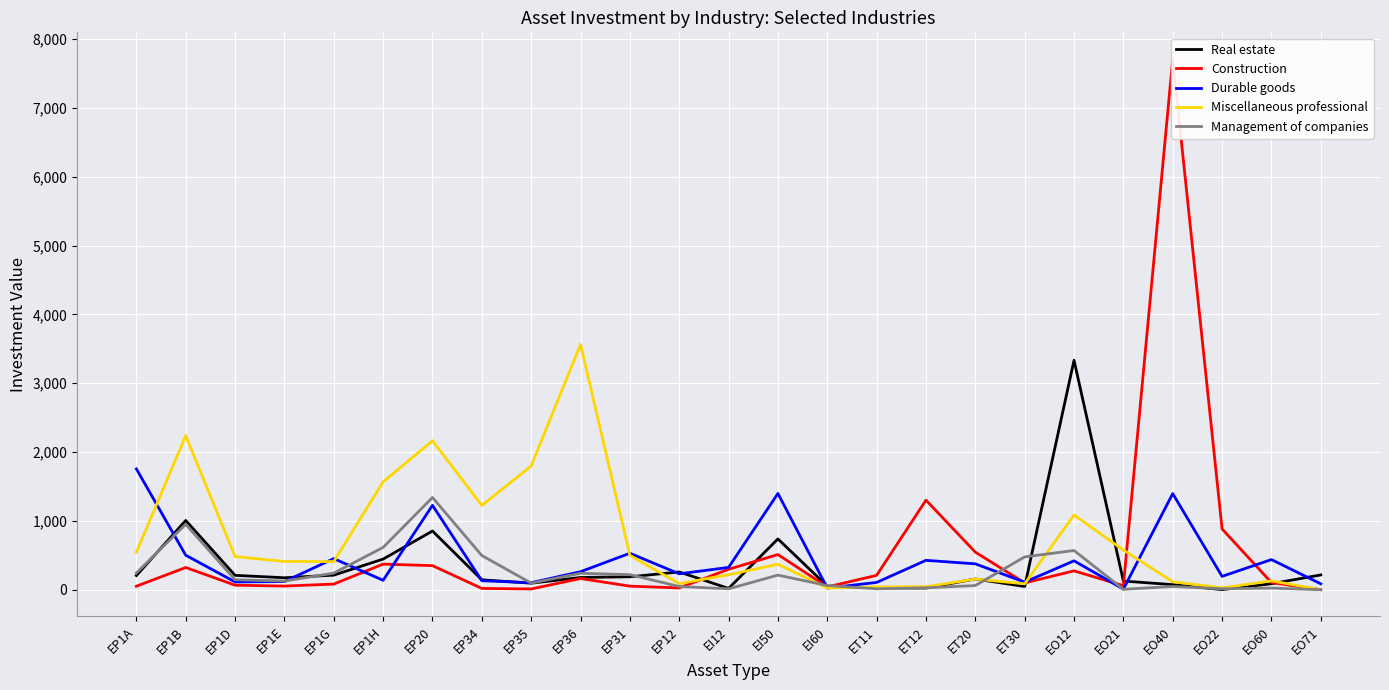

True or false: Real estate and Management of companies cross at least once.

True